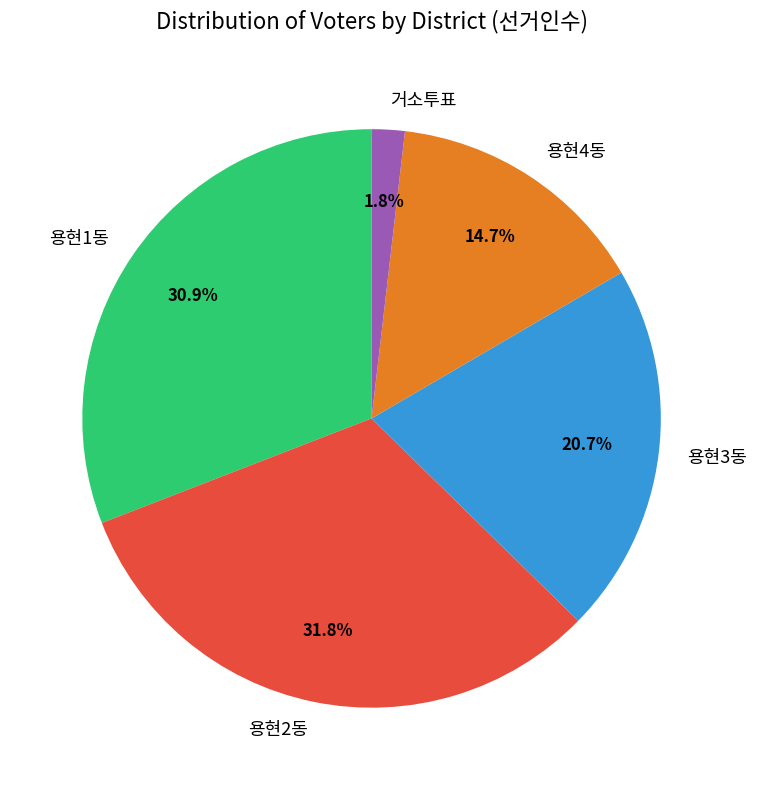

Does any single category account for the majority?

No